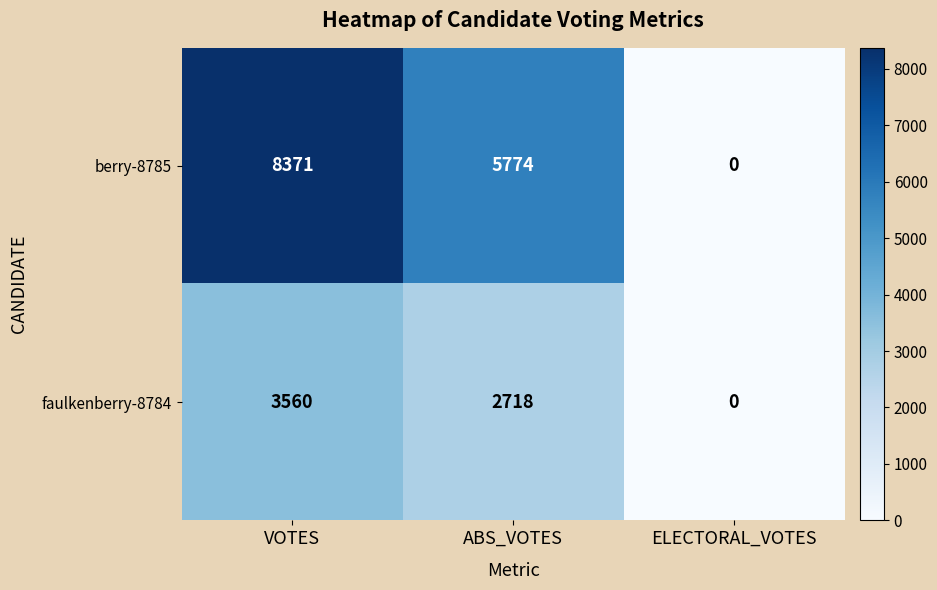

List the series in order of their overall mean, lowest first.

faulkenberry-8784, berry-8785